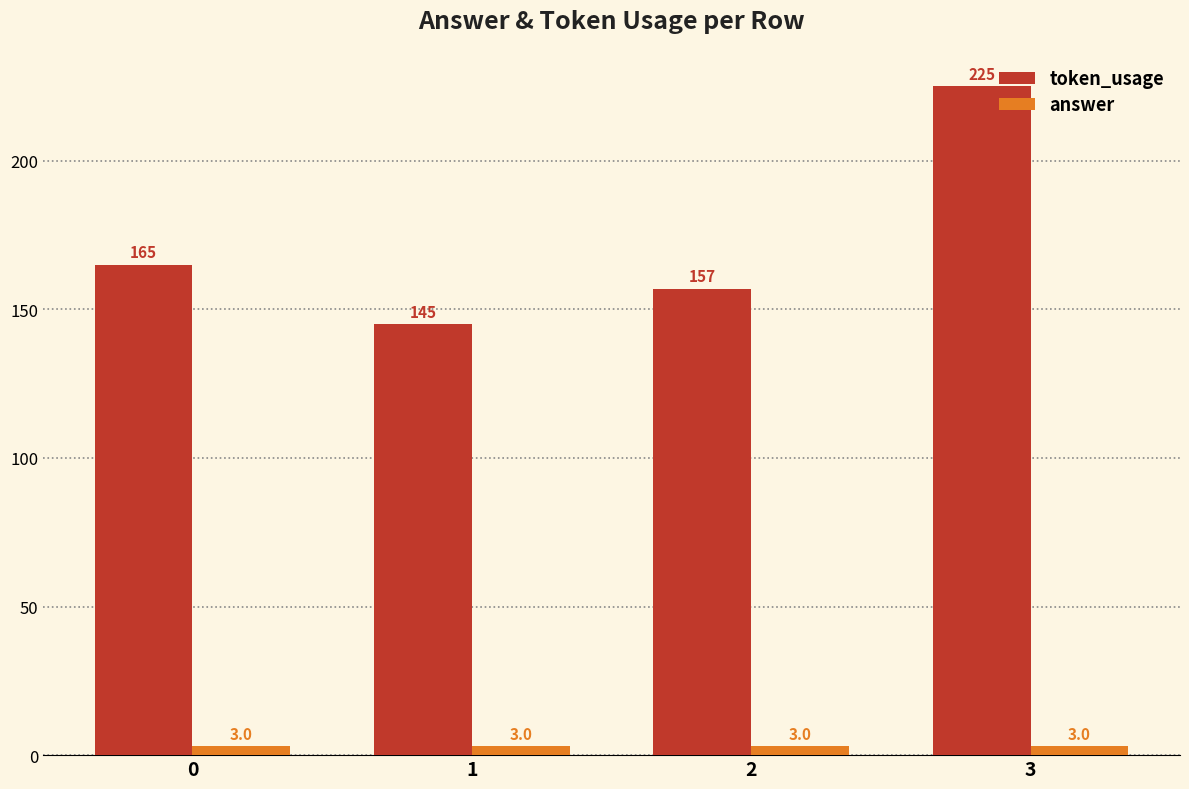

Which series changed the most between 1 and 2?

token_usage